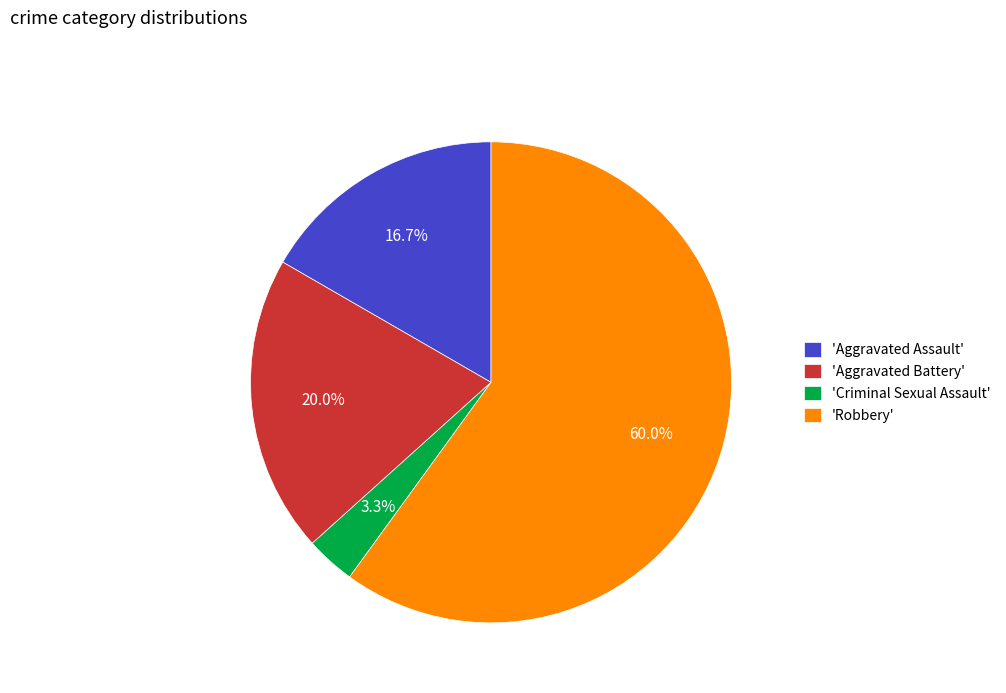

Is there any slice that represents more than half of the pie?

Yes